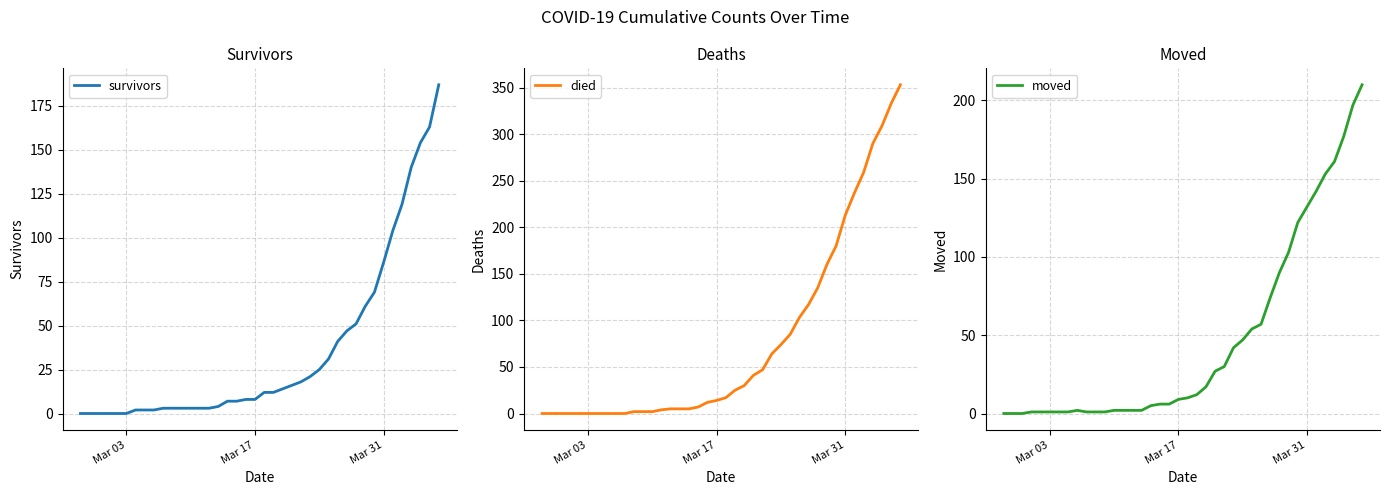

What is the sum of all survivors values?

1429